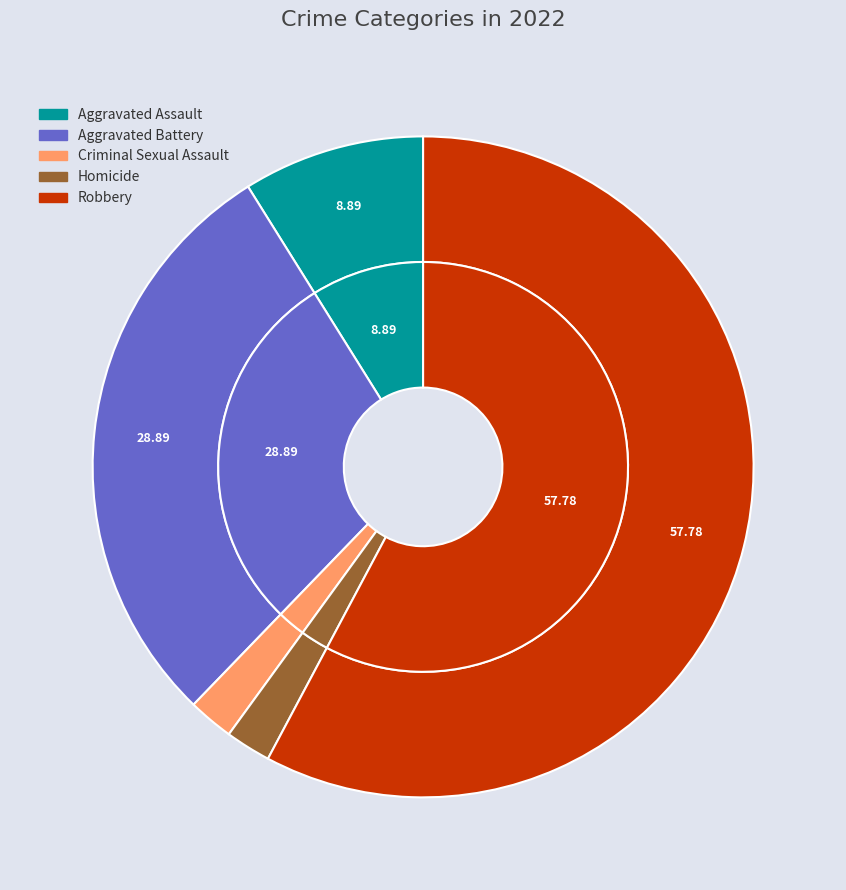

To the nearest percent, what portion does Aggravated Assault represent?

9%